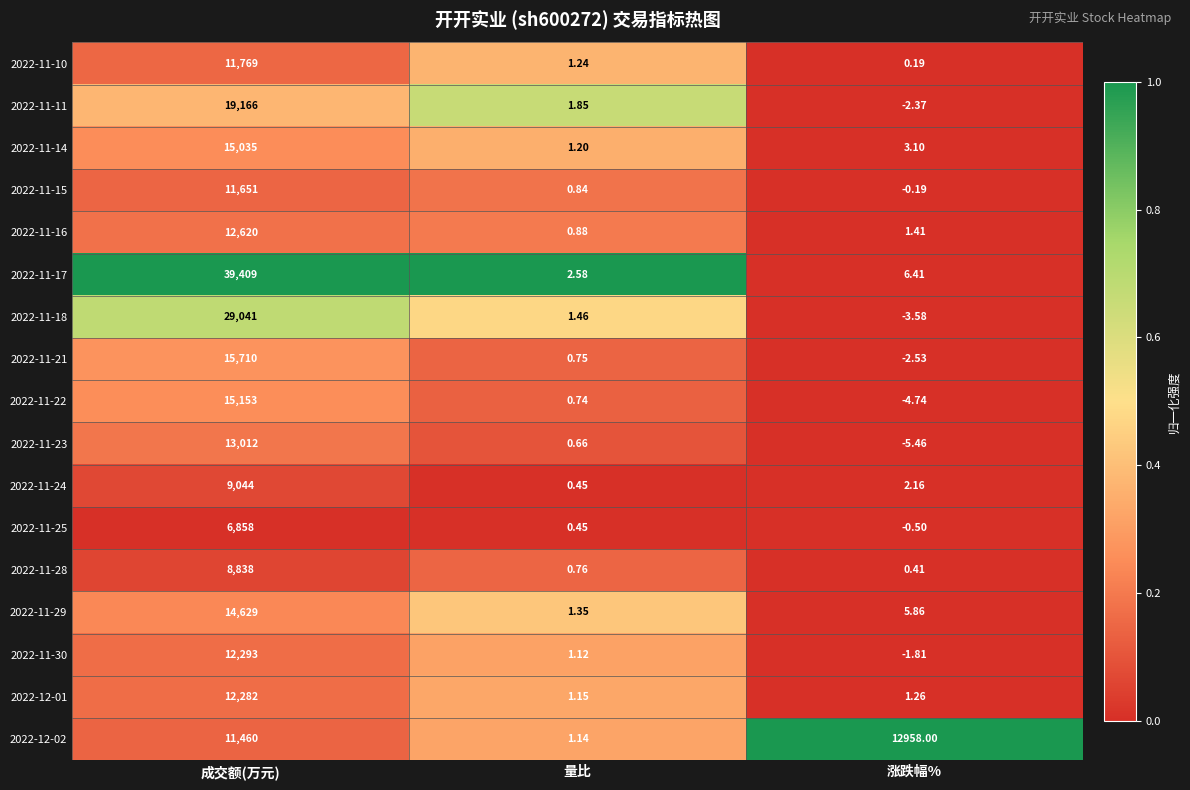

Is the value of 2022-11-29 at 量比 greater than the value of 2022-11-17 at 成交额(万元)?

No